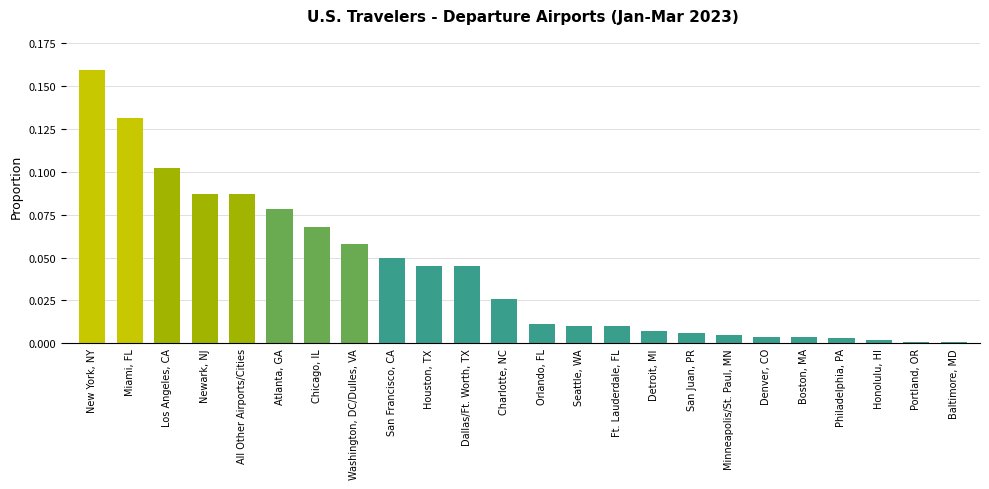

What is the label of the 2nd bar from the left?

Miami, FL